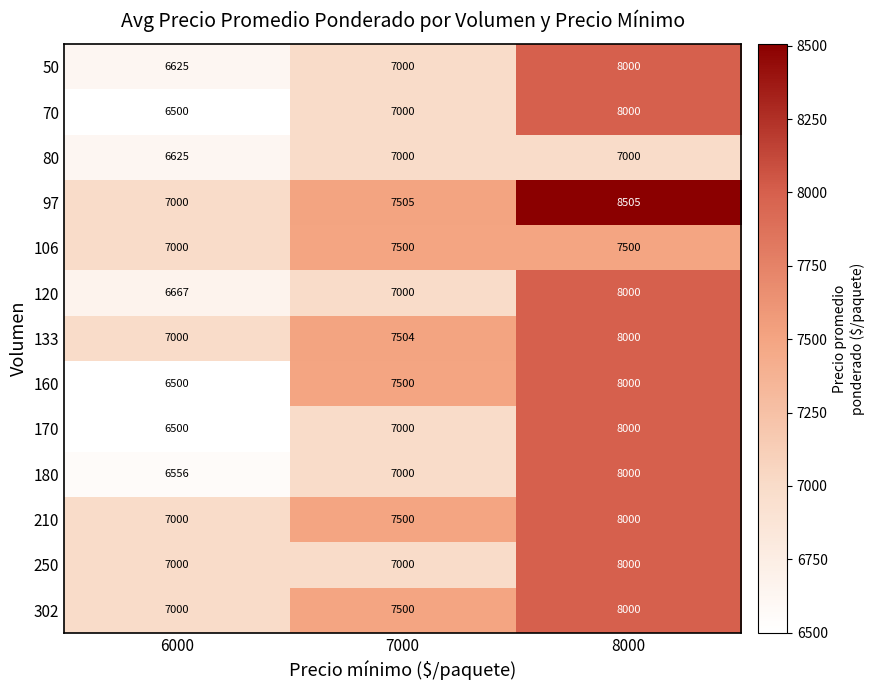

Which series has the widest spread of values?

97